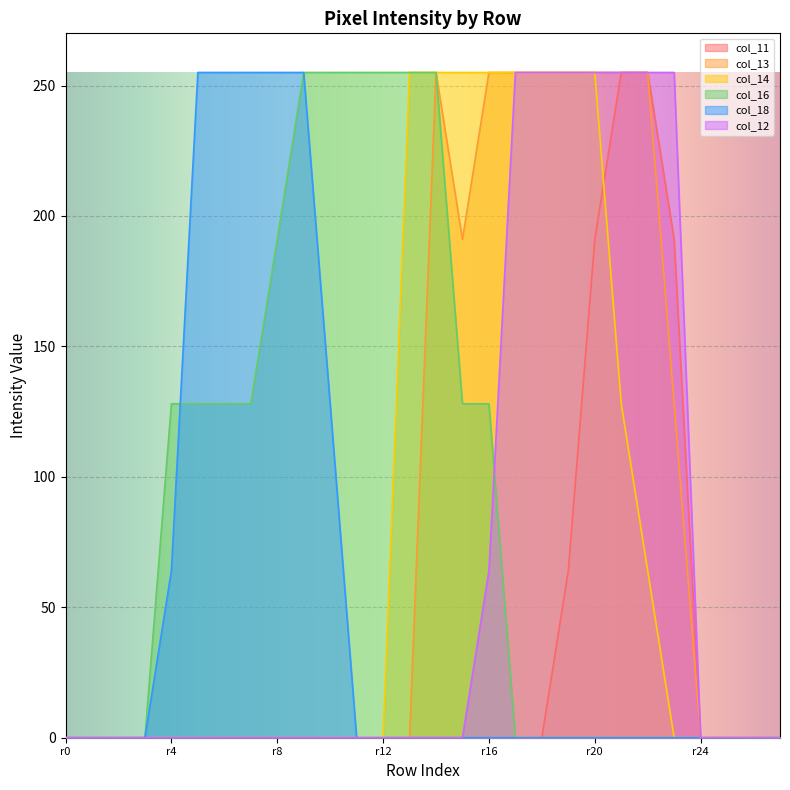

At which category is the sum across all series the highest?

r20